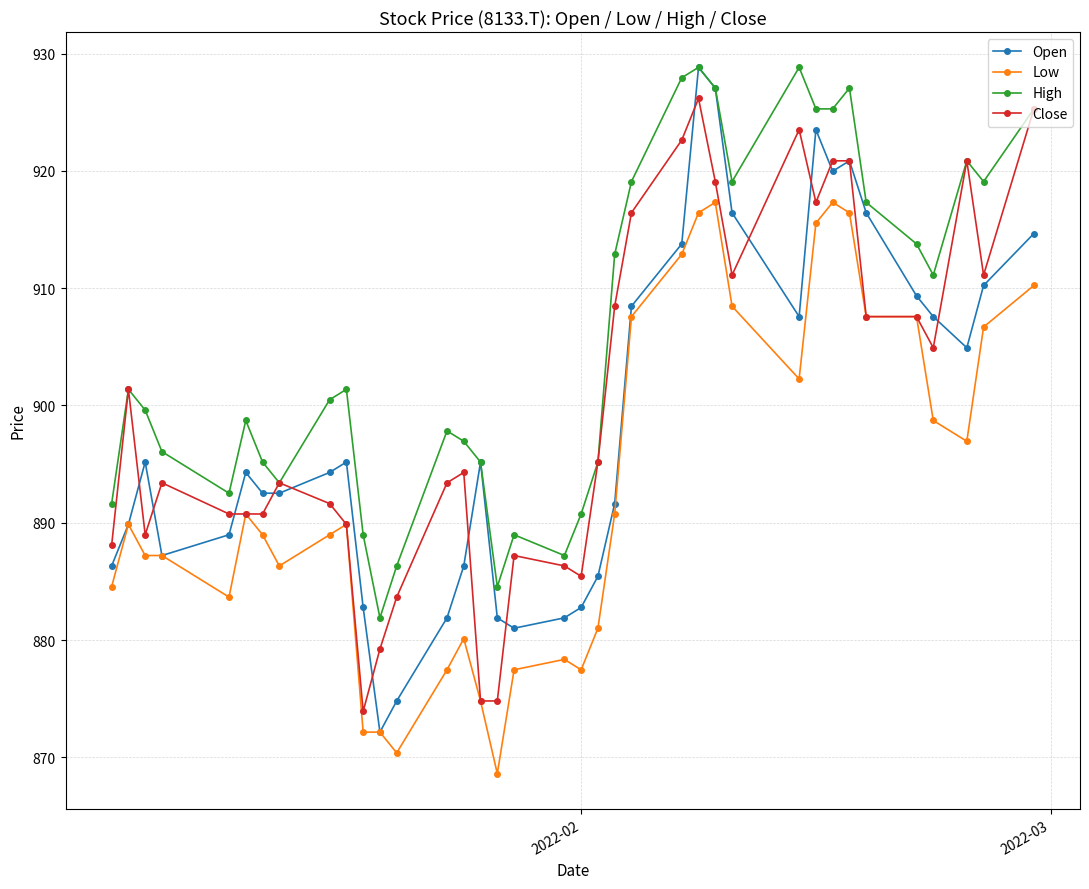

How many interior local peaks does the High series have?

9